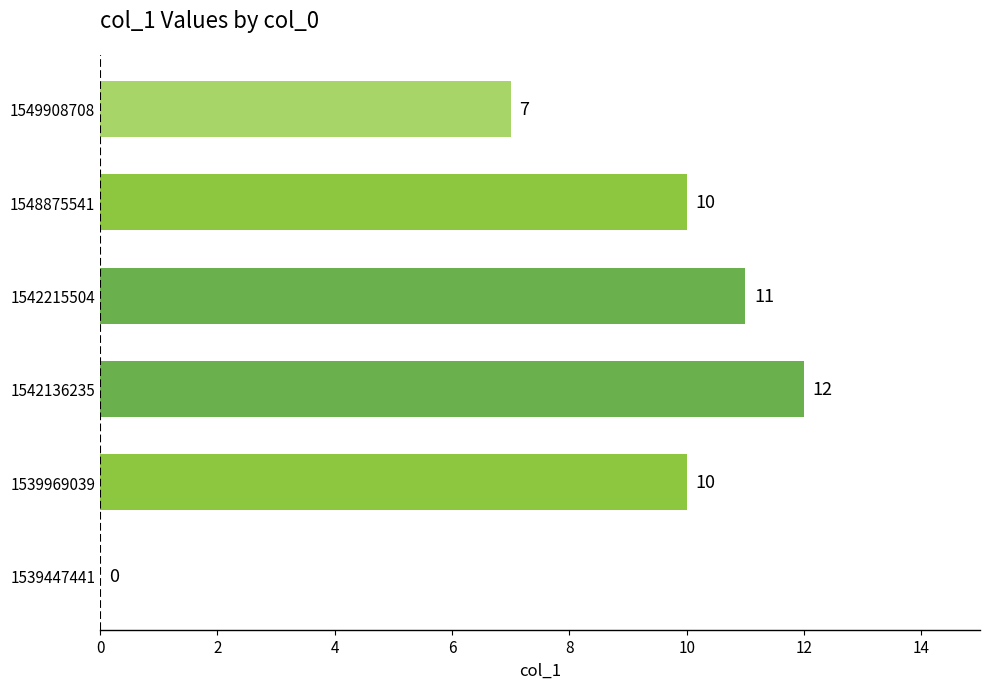

Reading top to bottom, extract all data points from this chart.

1549908708=7	1548875541=10	1542215504=11	1542136235=12	1539969039=10	1539447441=0